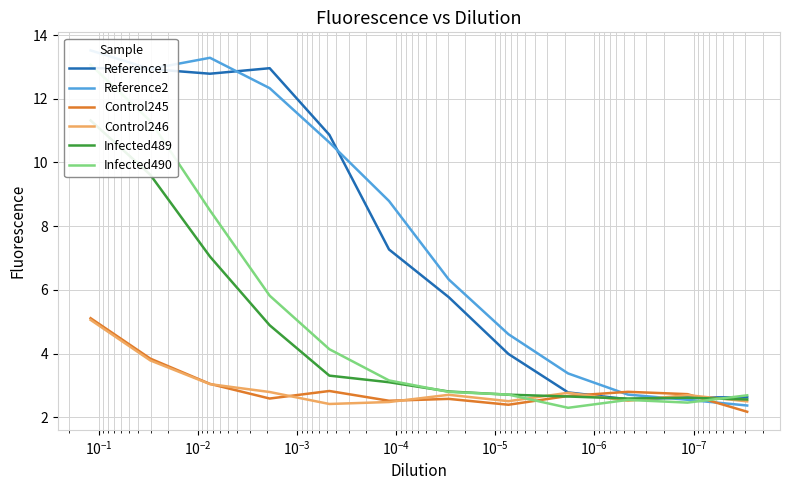

How many lines are shown in the chart?

6